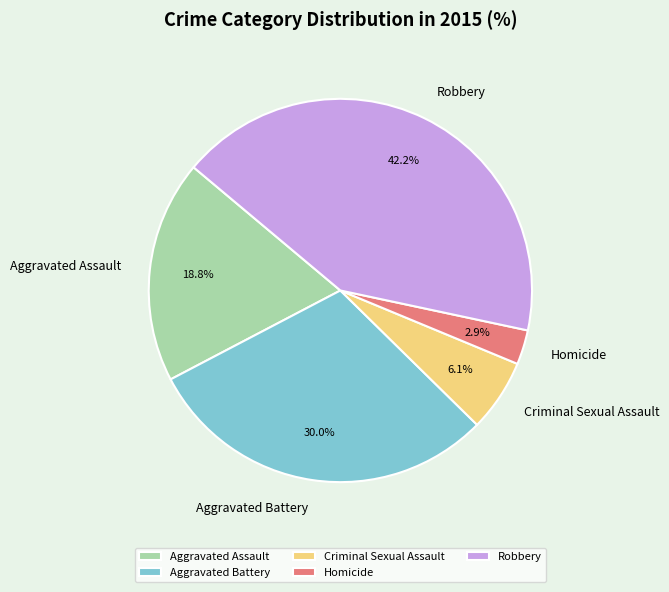

Approximately how many times larger is the value at Aggravated Battery compared to Robbery?

0.7